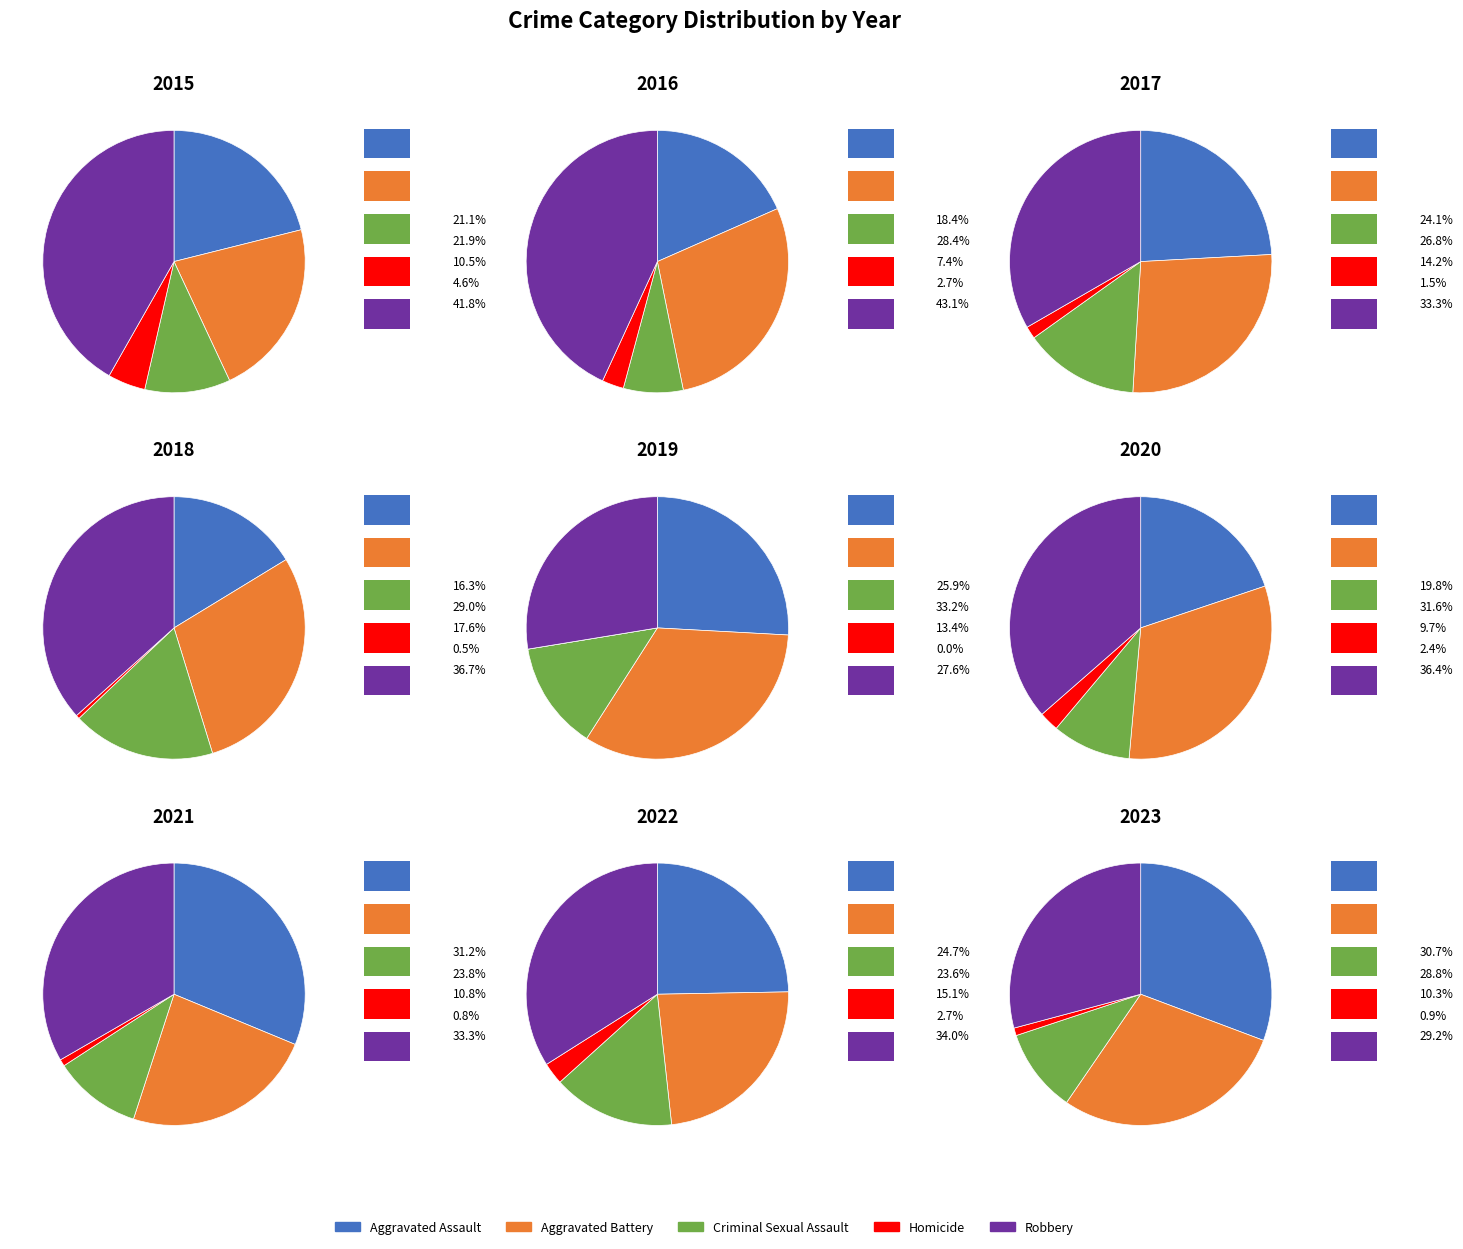

What portion of the pie excludes 4?

89.1%